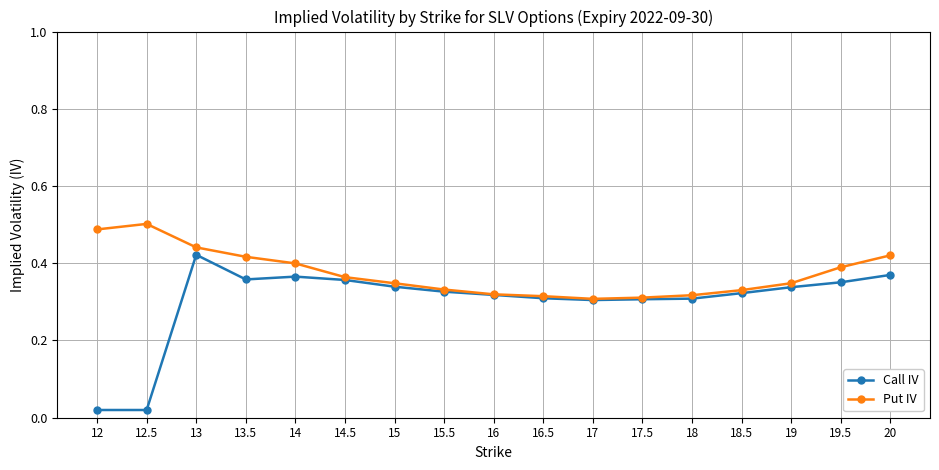

Which series has the largest total across all categories?

Put IV